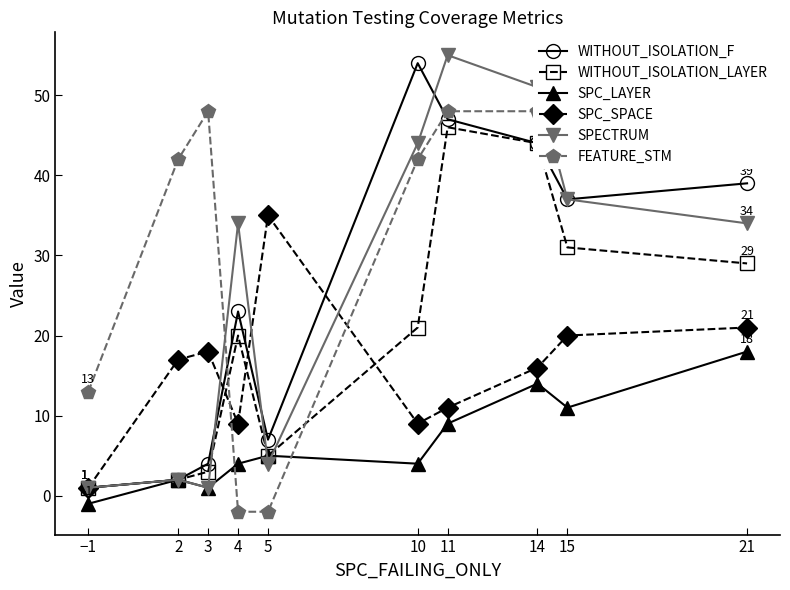

What is the sum of all SPECTRUM values?

263